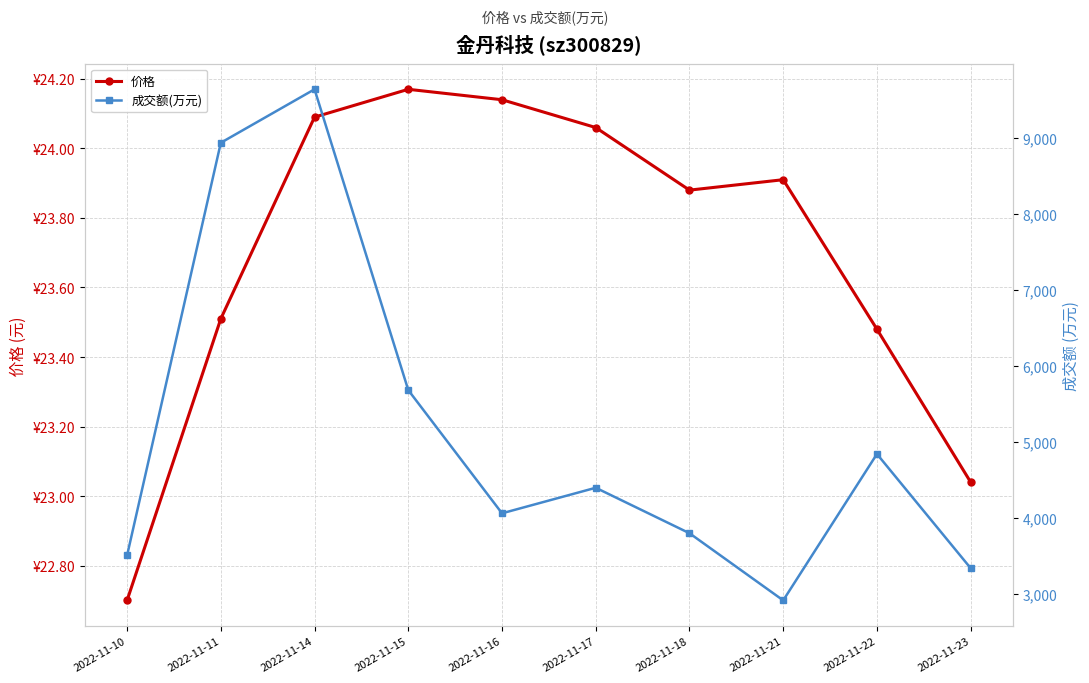

True or false: 价格 has more than 2 points higher than both neighbors.

False